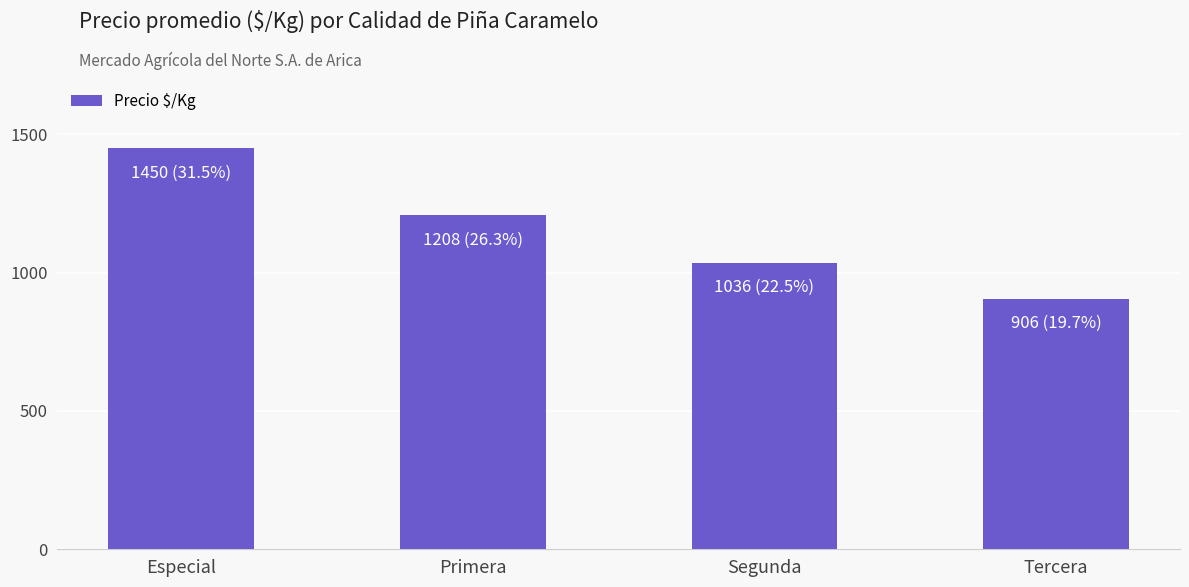

At which label does the data first exceed 1208?

Especial